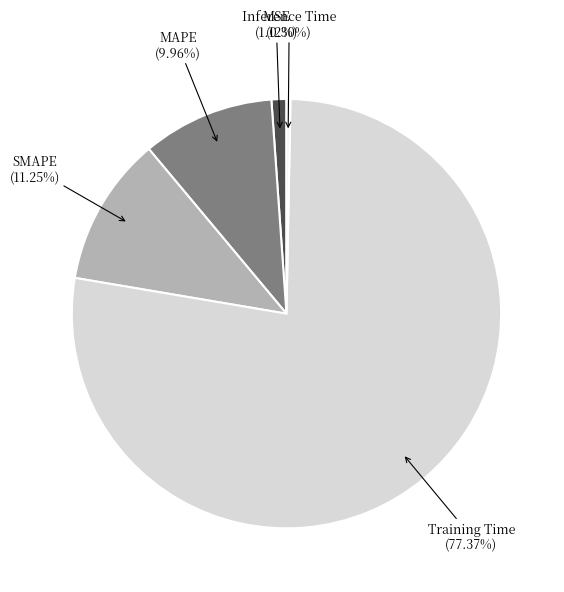

Combined, do Inference Time and MSE account for over 50%?

No